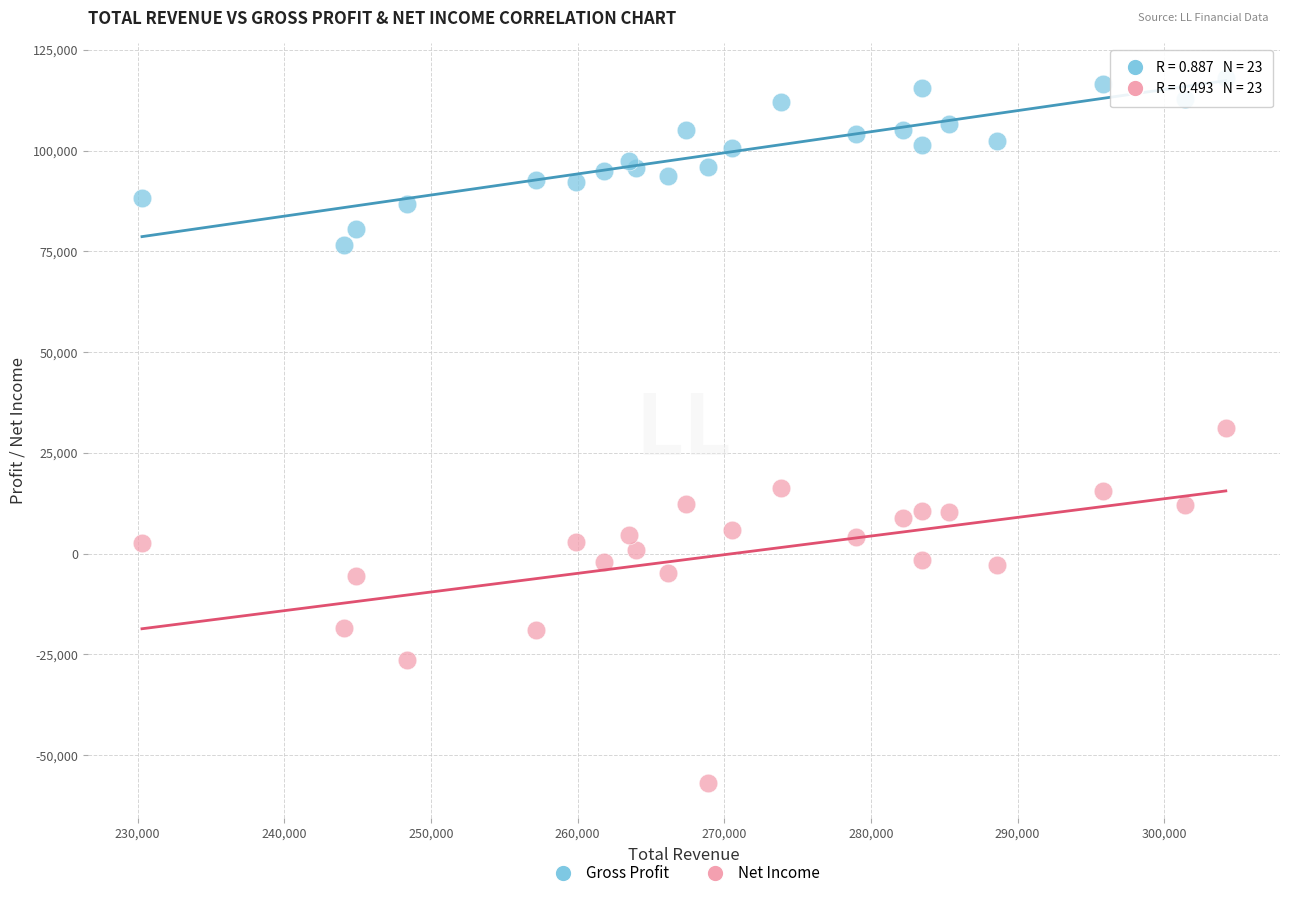

Which series has the widest spread of Y values?

Net Income